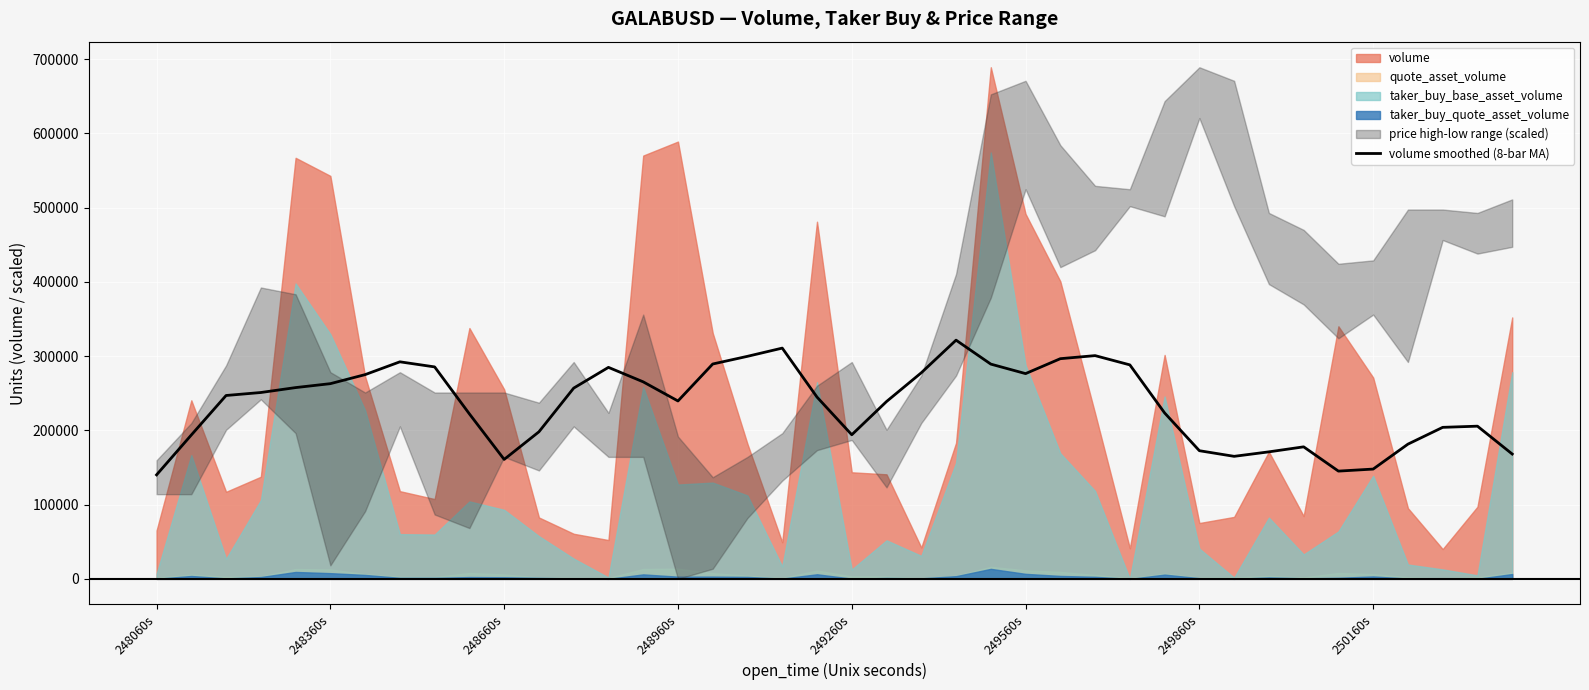

The value at 32 is 90857.1. True or false?

False